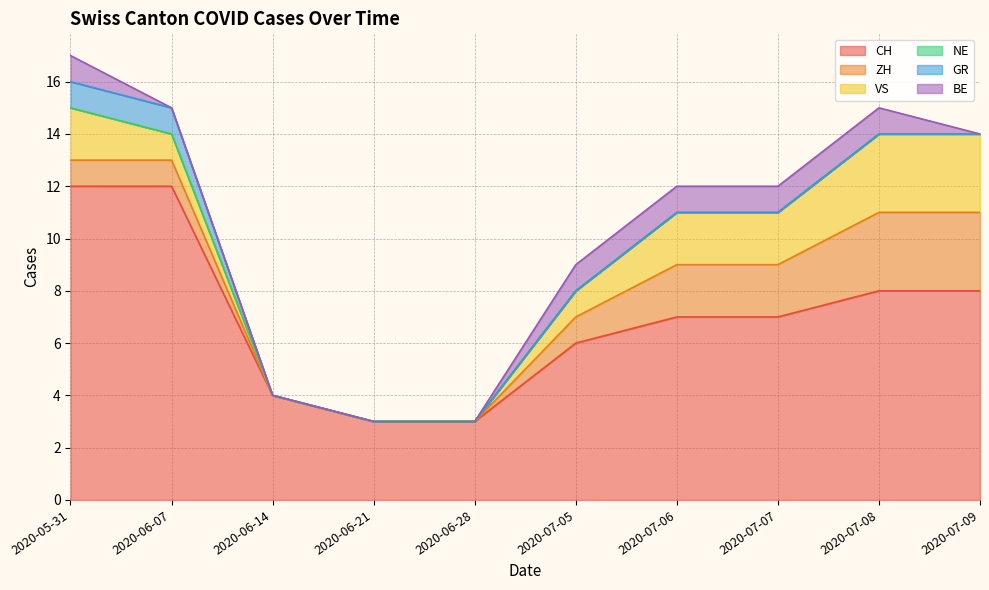

True or false: VS has a value of 0 at 2020-06-14.

True